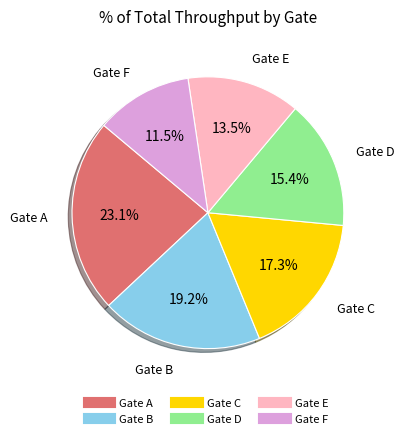

To the nearest percent, what portion does Gate C represent?

17%